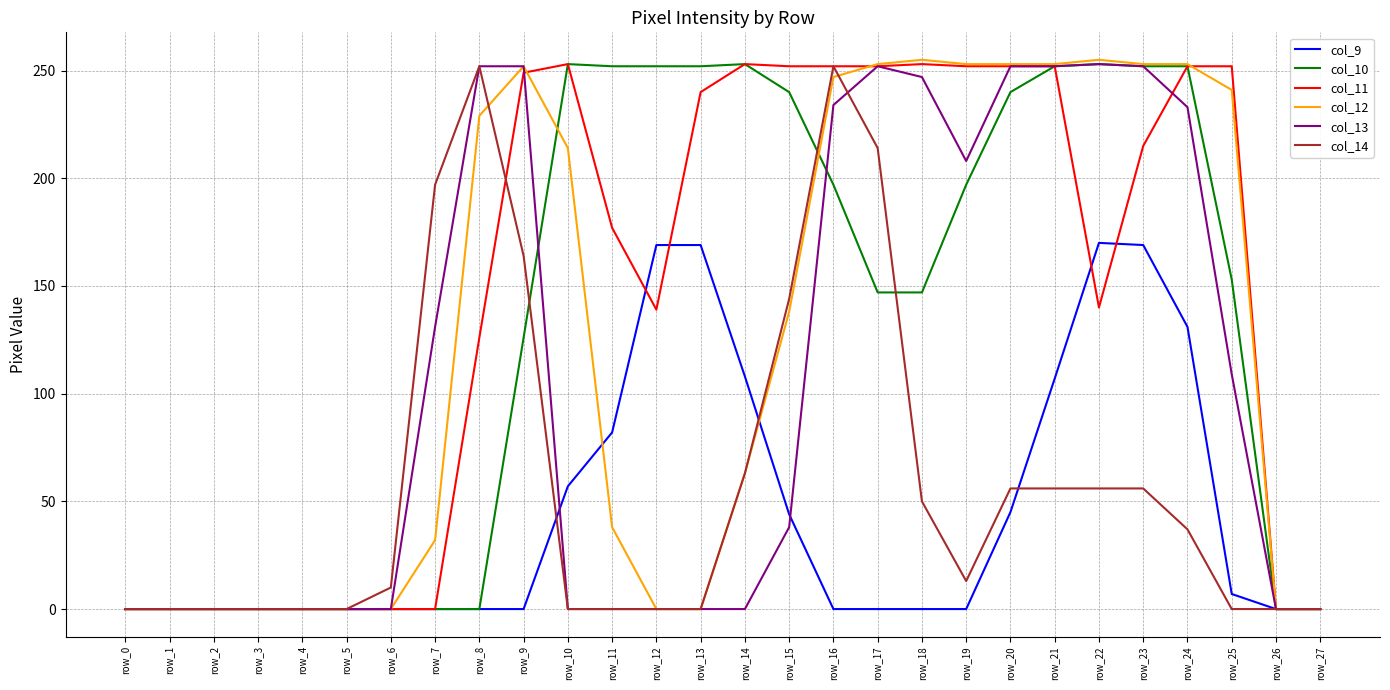

How many values in the col_14 series are below 13?

14